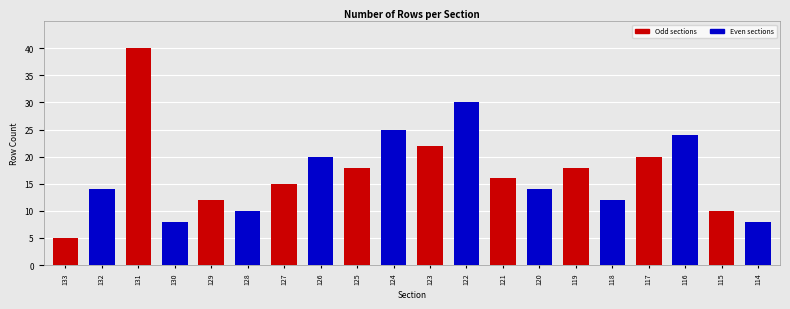

At which label is the value closest to 22?

123